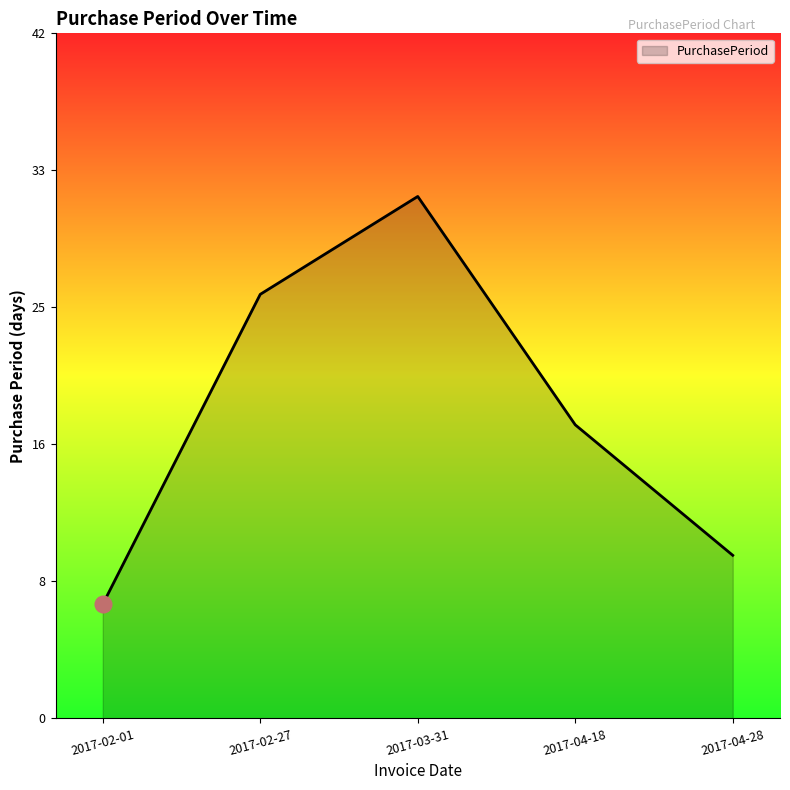

How many points are higher than both their immediate neighbors (excluding endpoints)?

1